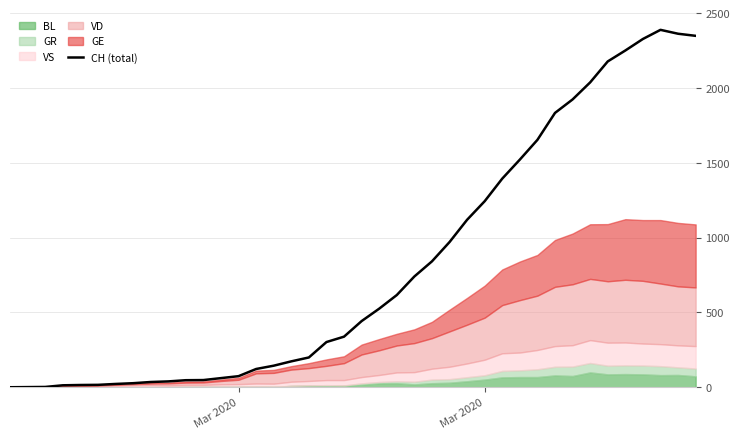

How many lines are shown in the chart?

1